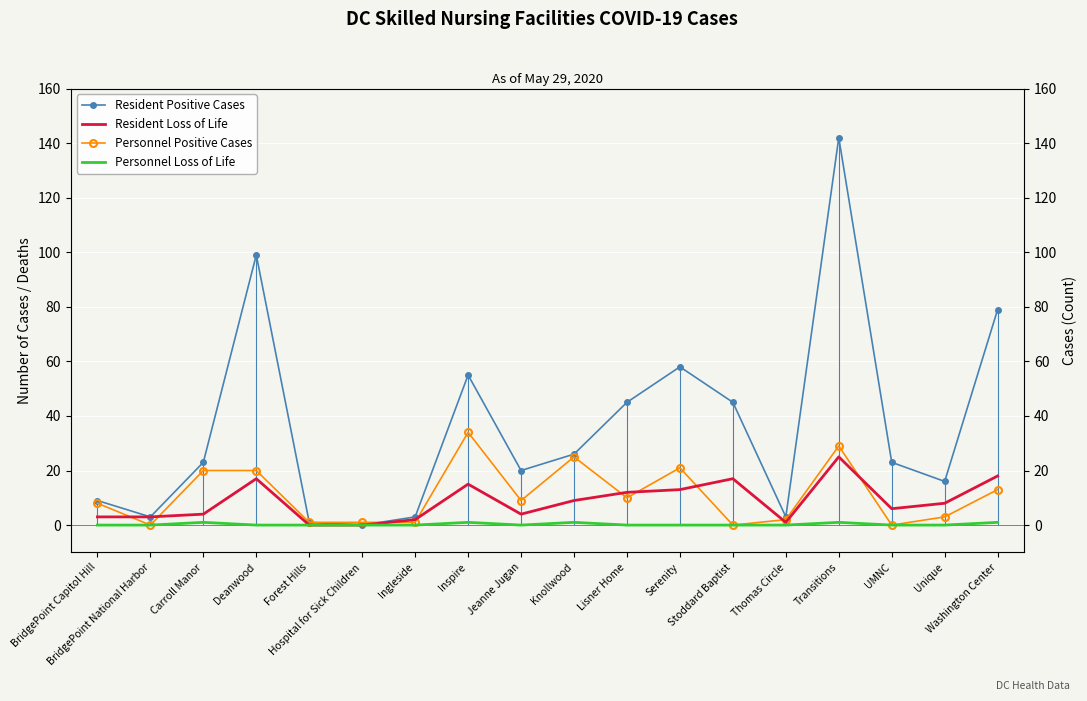

How many values in the Resident Positive Cases series exceed 23?

8